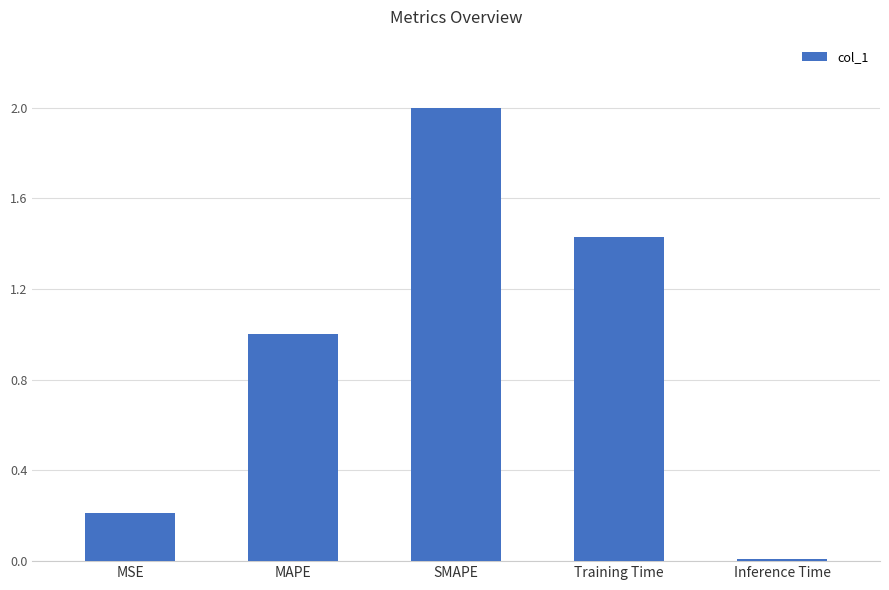

How many values are below 1?

2